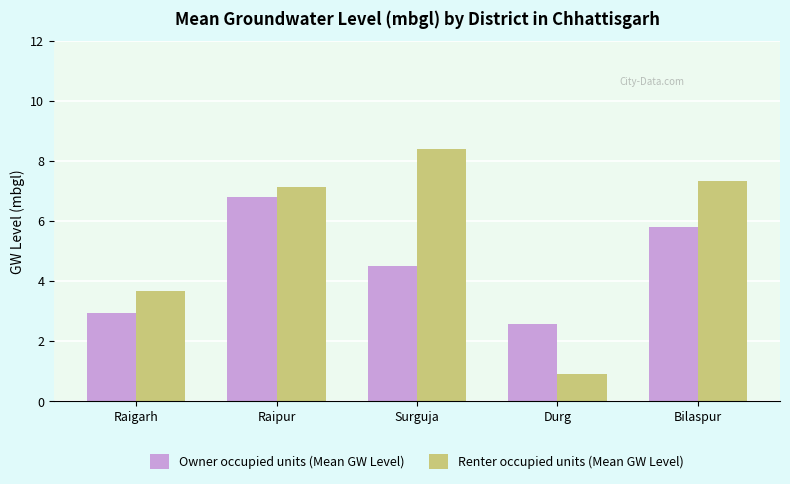

What is the total value across all series at Surguja?

12.9